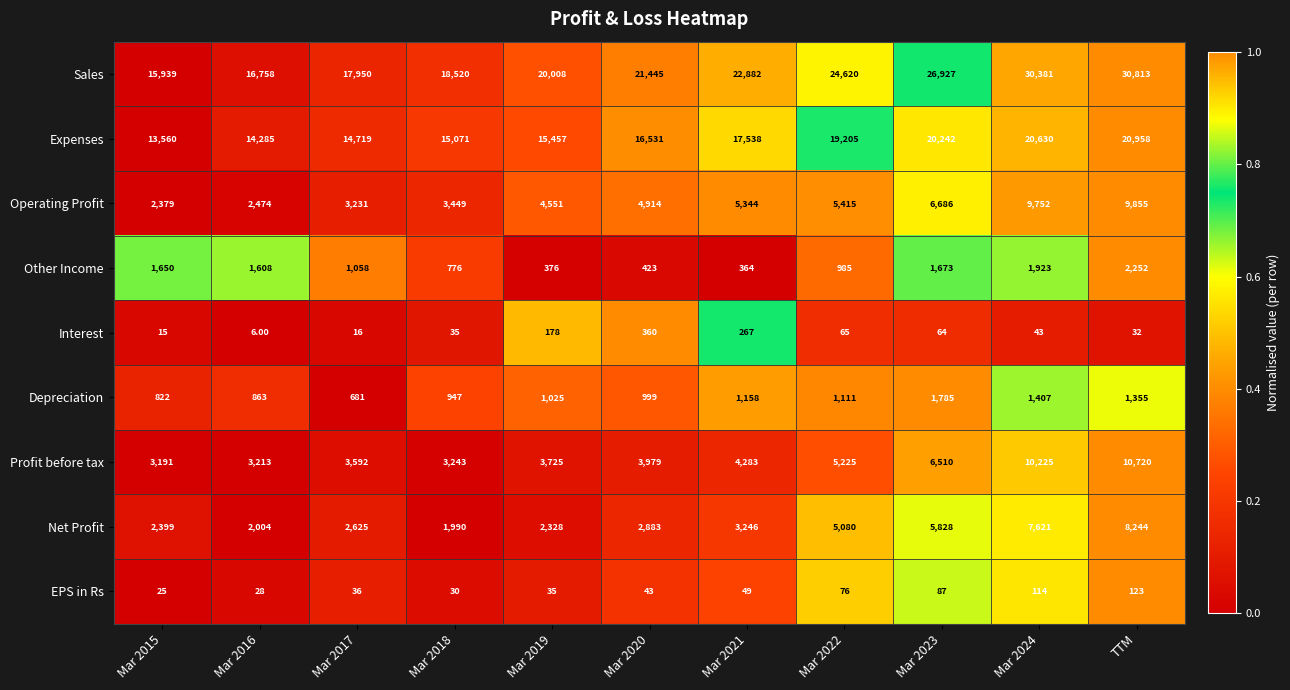

Which series has the widest spread of values?

Sales